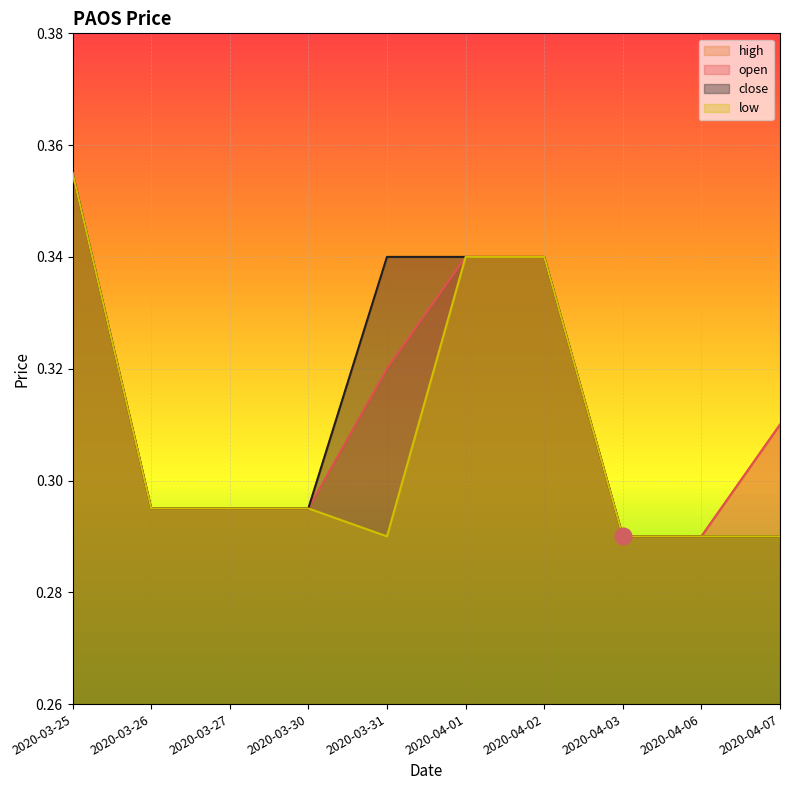

The value of open at 2020-04-02 is 0.3. True or false?

True